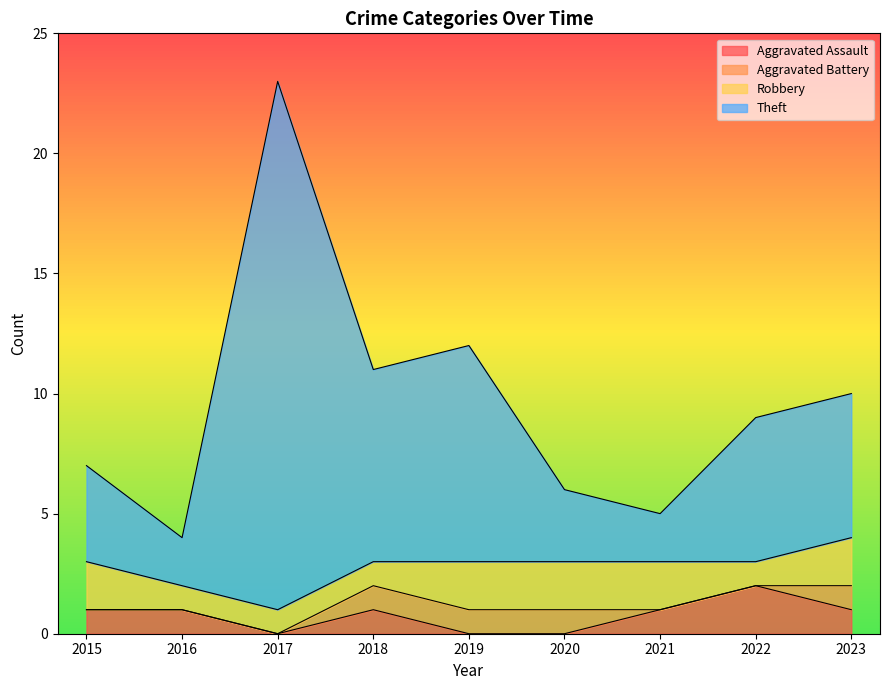

True or false: Aggravated Assault has a value of 0 at 2019.

True